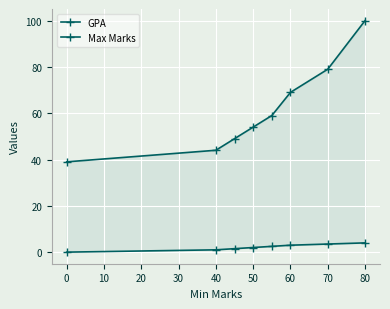

What is the difference between the maximum and minimum values in the Max Marks series?

61.0